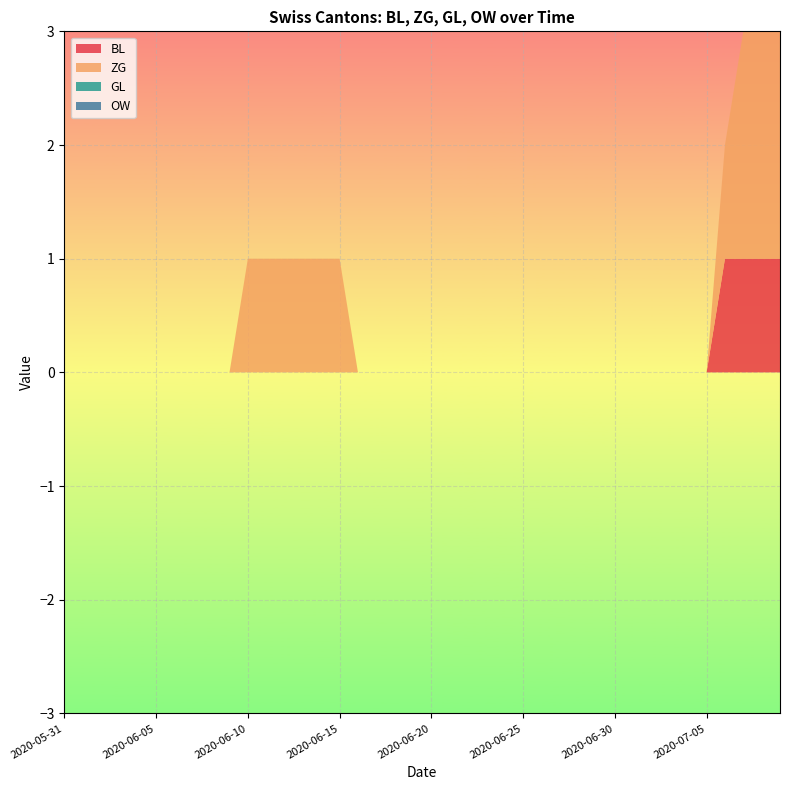

Reading right to left, what are all the values shown in this chart?

BL: 1	1	1	1	0	0	0	0	0	0	0	0	0	0	0	0	0	0	0	0	0	0	0	0	0	0	0	0	0	0	0	0	0	0	0	0	0	0	0	0
ZG: 2	2	2	1	0	0	0	0	0	0	0	0	0	0	0	0	0	0	0	0	0	0	0	0	1	1	1	1	1	1	0	0	0	0	0	0	0	0	0	0
GL: 0	0	0	0	0	0	0	0	0	0	0	0	0	0	0	0	0	0	0	0	0	0	0	0	0	0	0	0	0	0	0	0	0	0	0	0	0	0	0	0
OW: 0	0	0	0	0	0	0	0	0	0	0	0	0	0	0	0	0	0	0	0	0	0	0	0	0	0	0	0	0	0	0	0	0	0	0	0	0	0	0	0